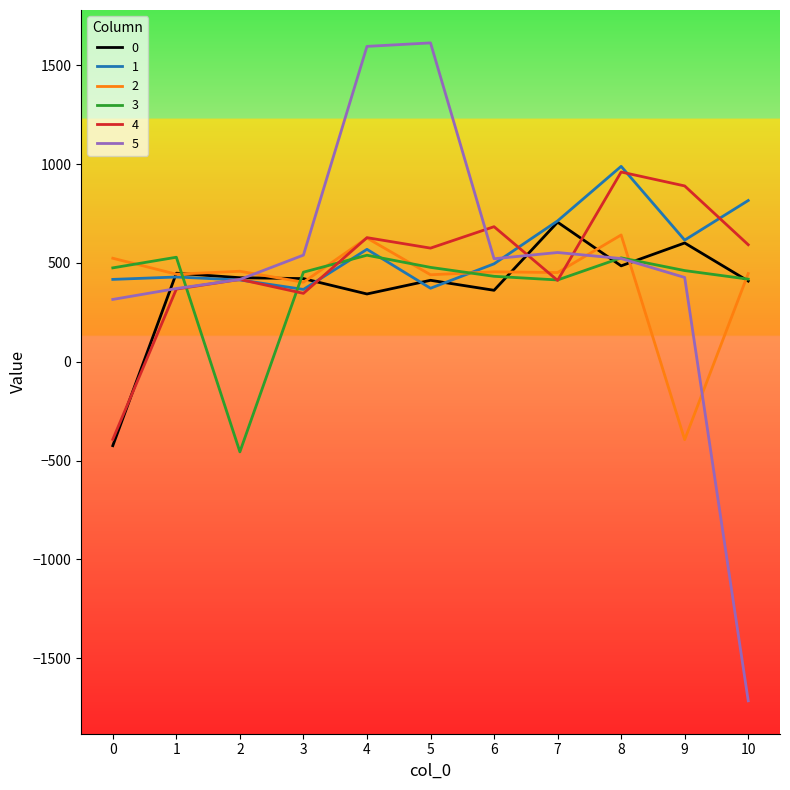

What is the sum of all 4 values?

5480.4